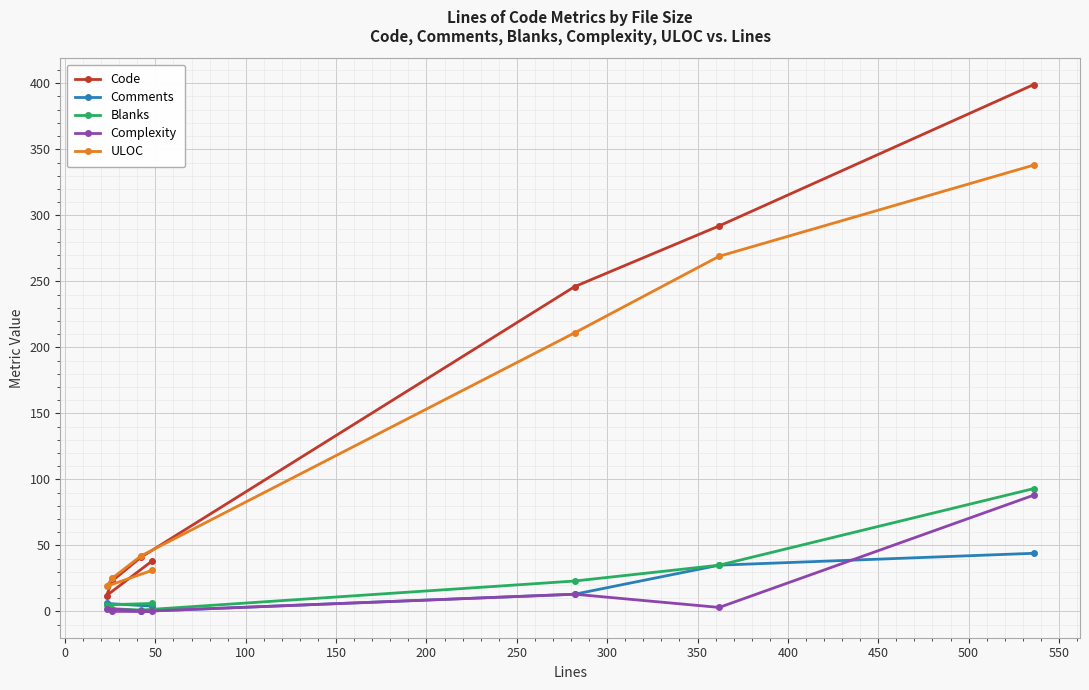

What is the maximum value shown in the chart?

399